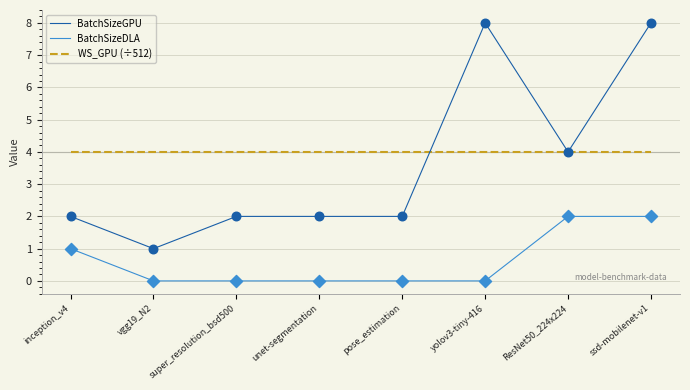

At how many categories does at least one series exceed 1?

8